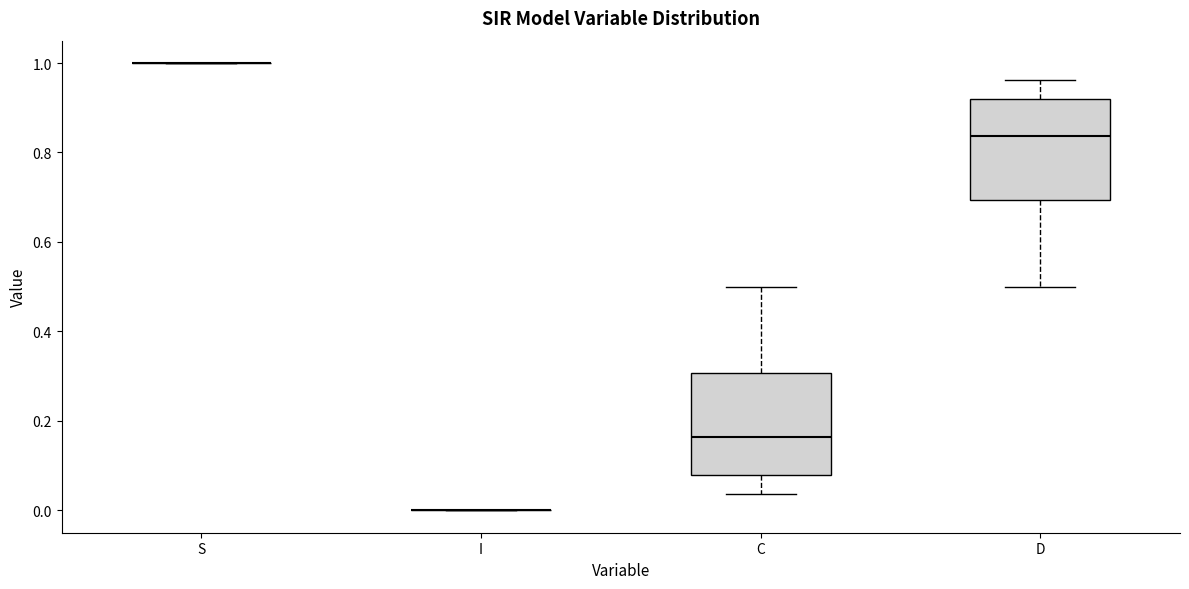

Reading left to right, transcribe this box plot: for each box, give where its median line is, the range the box spans, and where its two whiskers end, as read against the y-axis. The values are not printed on the chart, so give them approximately, as read against the axis.

S: box collapsed to a line at 1.00, whiskers 1.00 to 1.00
I: box collapsed to a line at 0.00, whiskers 0.00 to 0.00
C: median 0.16, box 0.08 to 0.30, whiskers 0.04 to 0.50
D: median 0.84, box 0.70 to 0.92, whiskers 0.50 to 0.96